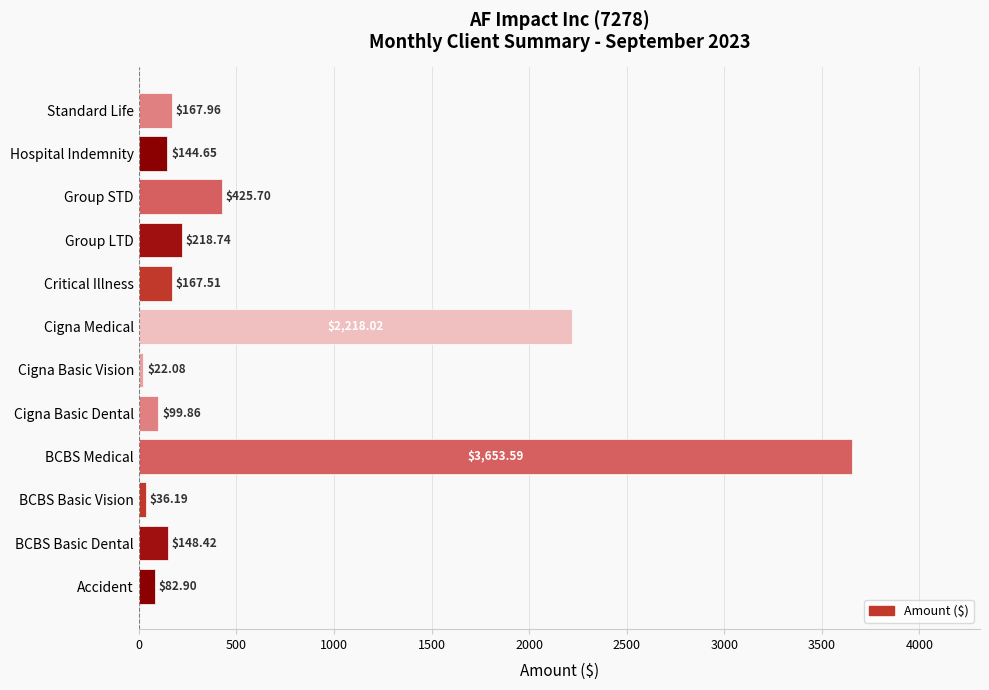

What is the sum of all values?

7385.6